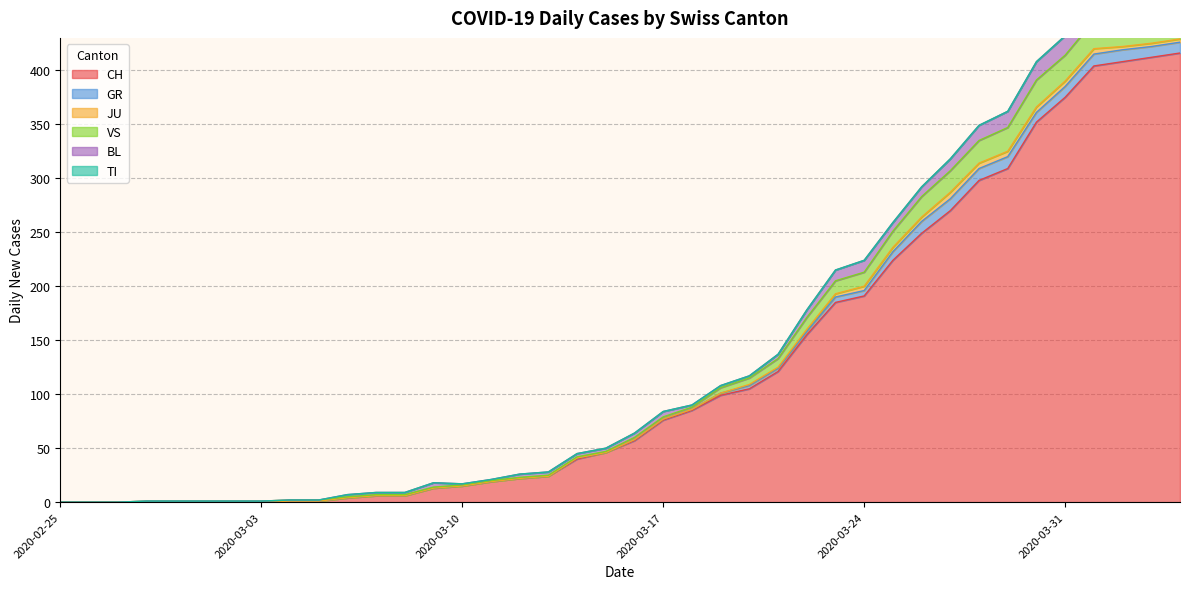

Which series changed the most between 2020-03-20 and 2020-03-24?

CH